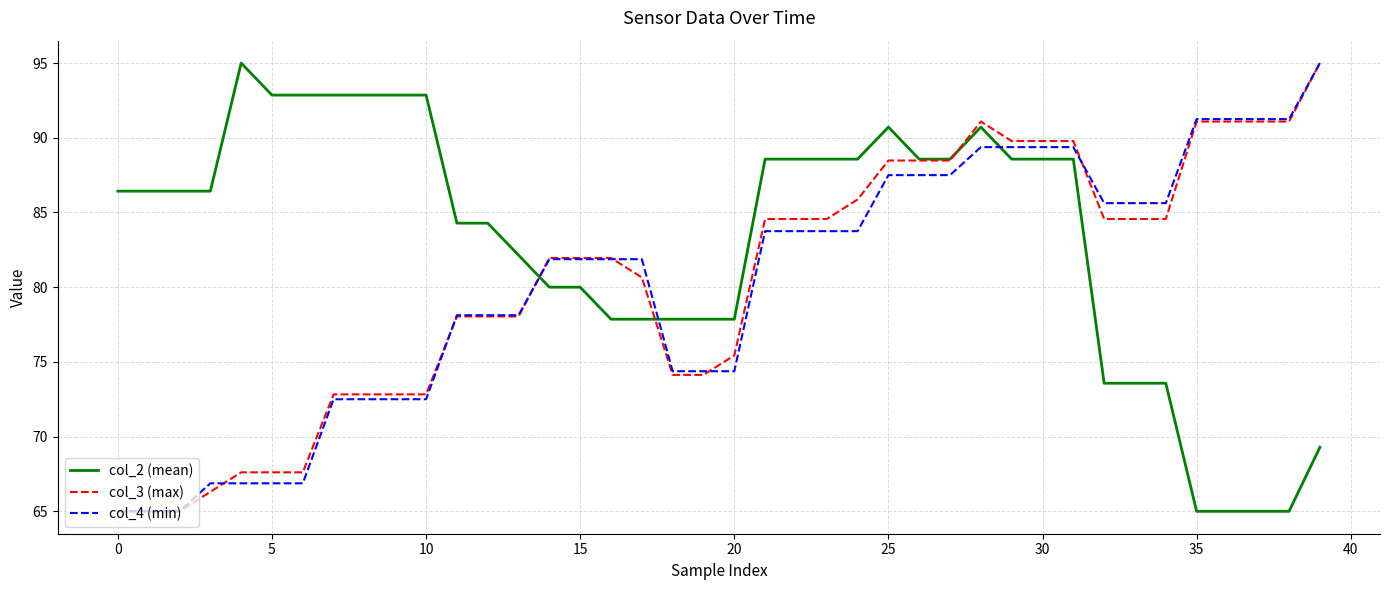

What are all the series names shown in the legend?

col_2 (mean), col_3 (max), col_4 (min)